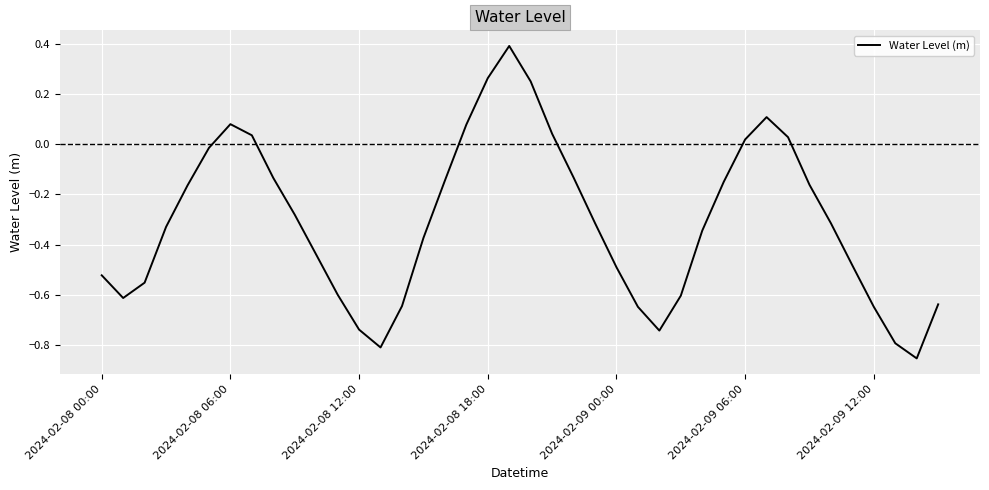

How many values are below zero?

30